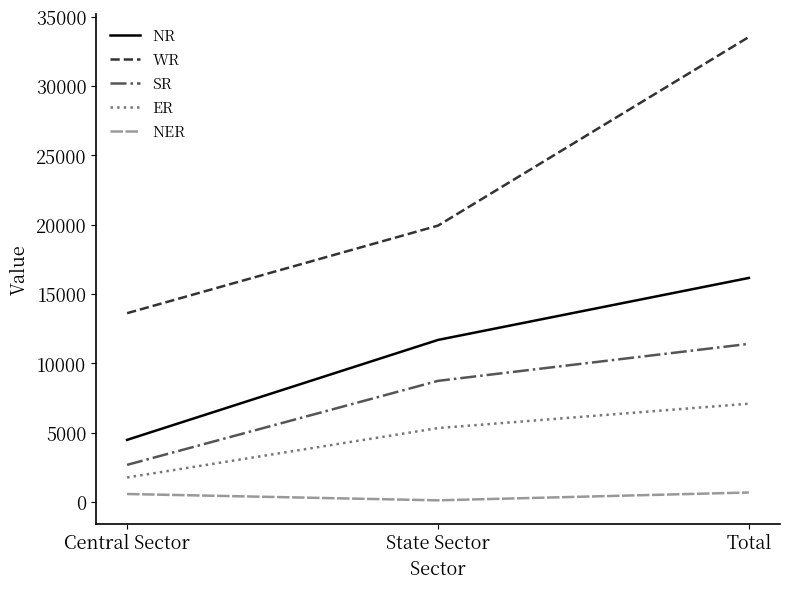

What is the difference between the second highest and minimum values in the NER series?

457